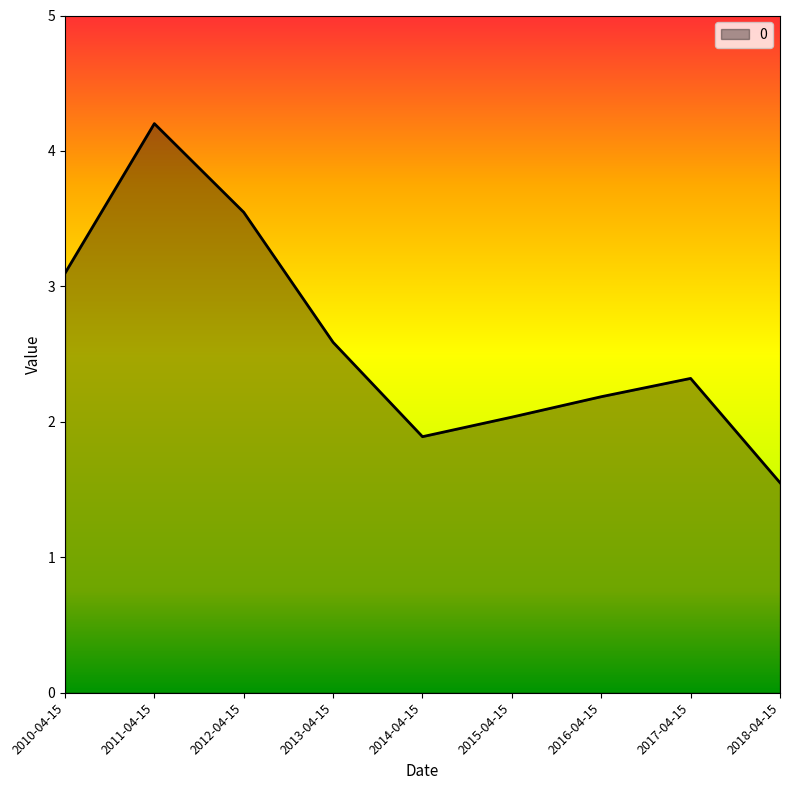

Read the value at 2016-04-15.

2.2